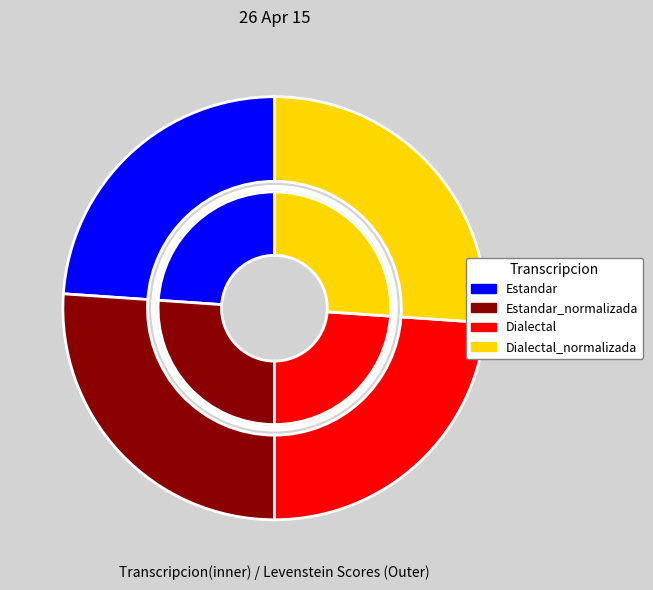

To the nearest percent, what is the difference between the Estandar_normalizada and Dialectal slice percentages?

2%